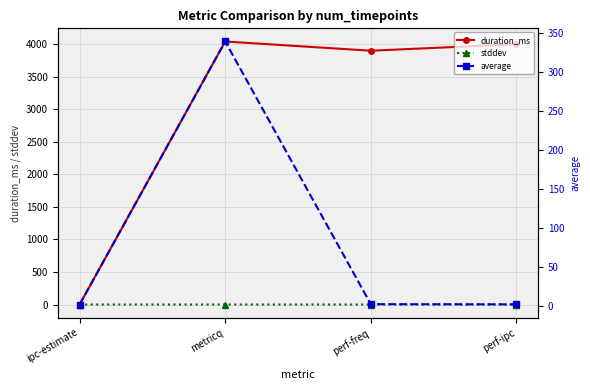

Reading left to right, extract all data points from this chart.

duration_ms: 0.0	4044.0	3902.0	4002.0
stddev: 0.1	0.4	0.0	0.0
average: 1.7	339.1	2.2	2.0